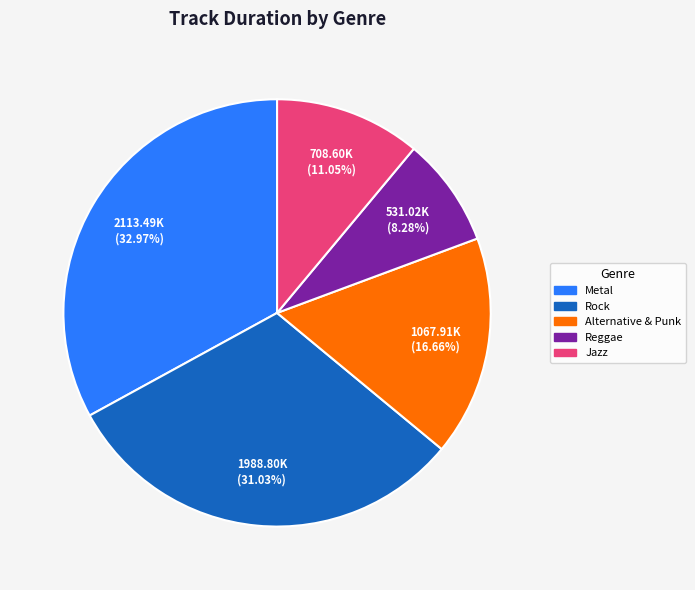

Is there any slice that represents more than half of the pie?

No